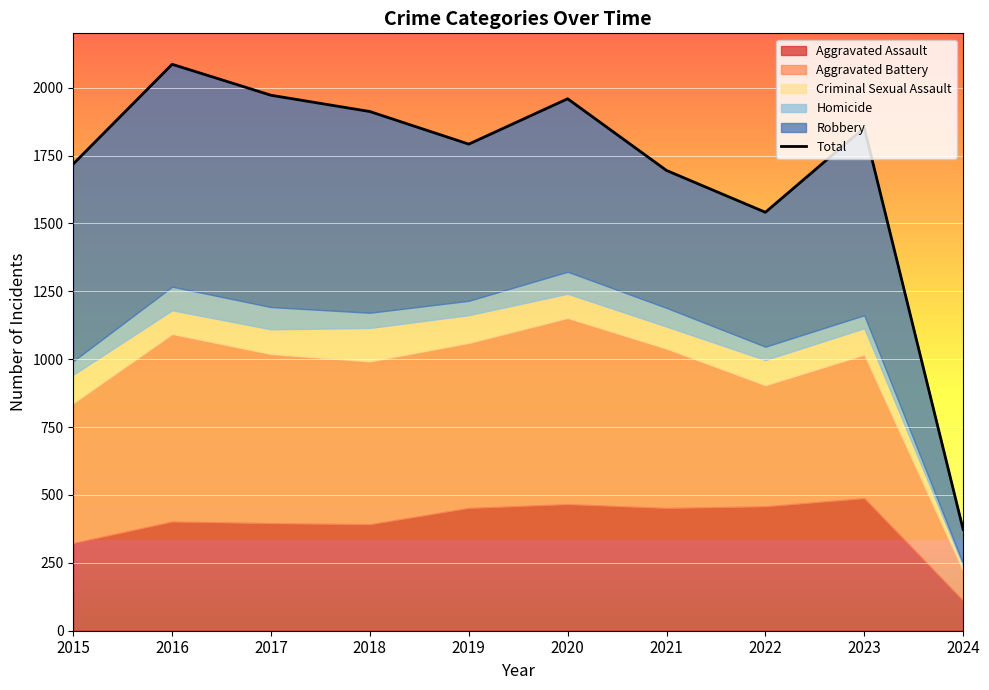

Approximately how many times larger is the value at 2015 compared to 2023?

0.9